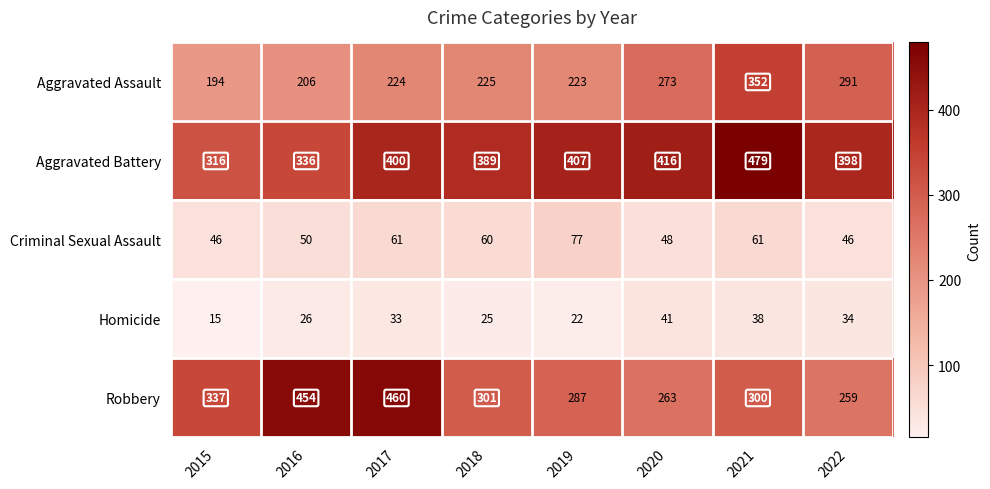

What is the approximate value of Homicide at 2019?

22